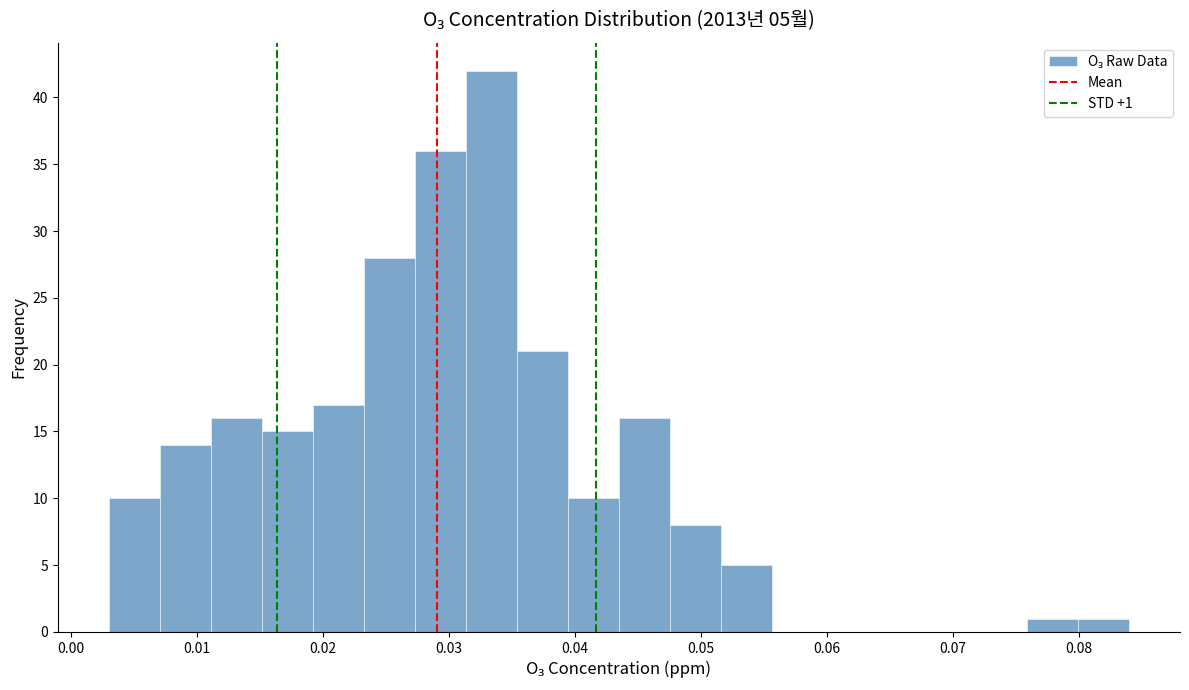

Over which range of the x-axis is the bar tallest?

0.031 to 0.035